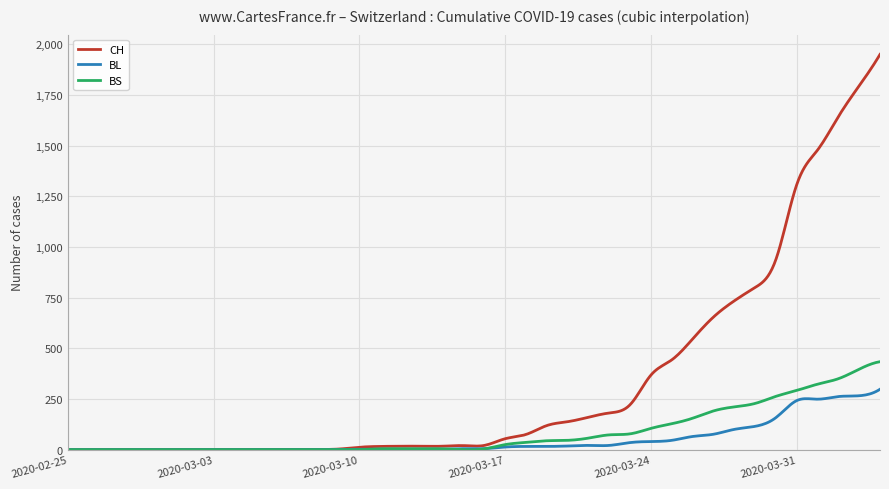

Count the number of categories in the chart.

400